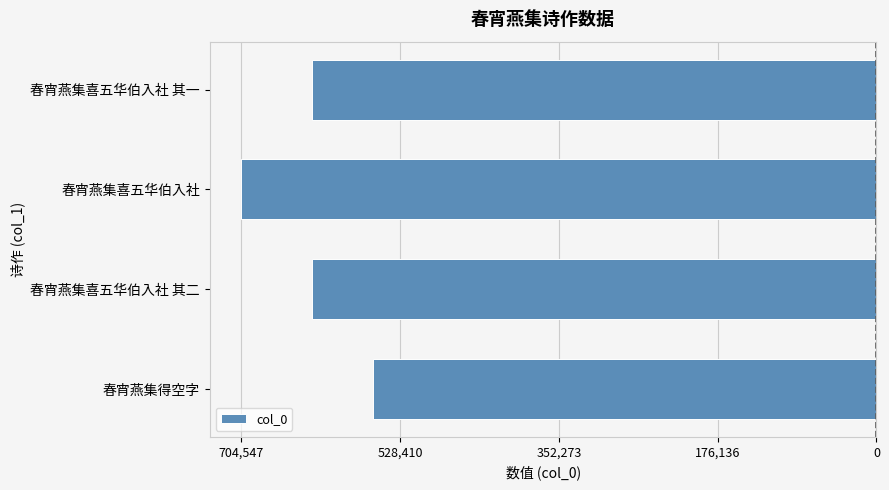

What is the difference between the maximum and minimum values?

145610